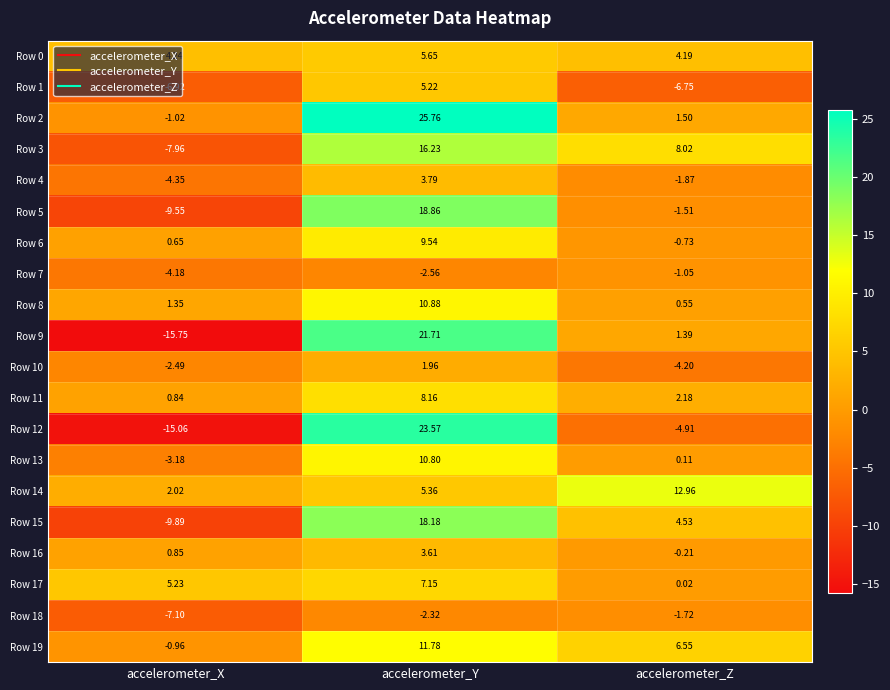

Where is Row 1 nearest to the value 0?

accelerometer_Y